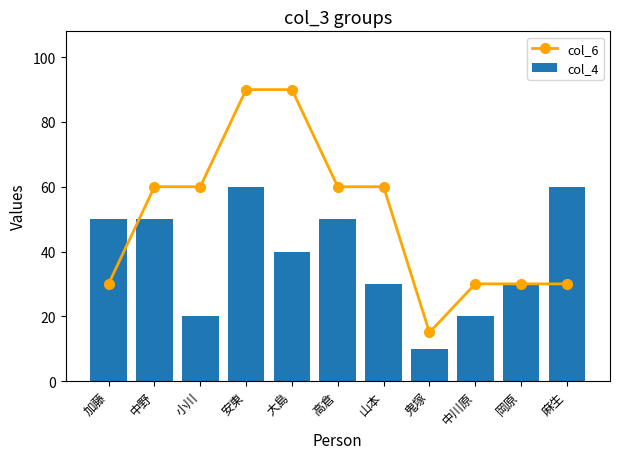

At 岡原, list the series in order from largest to smallest.

col_6, col_4